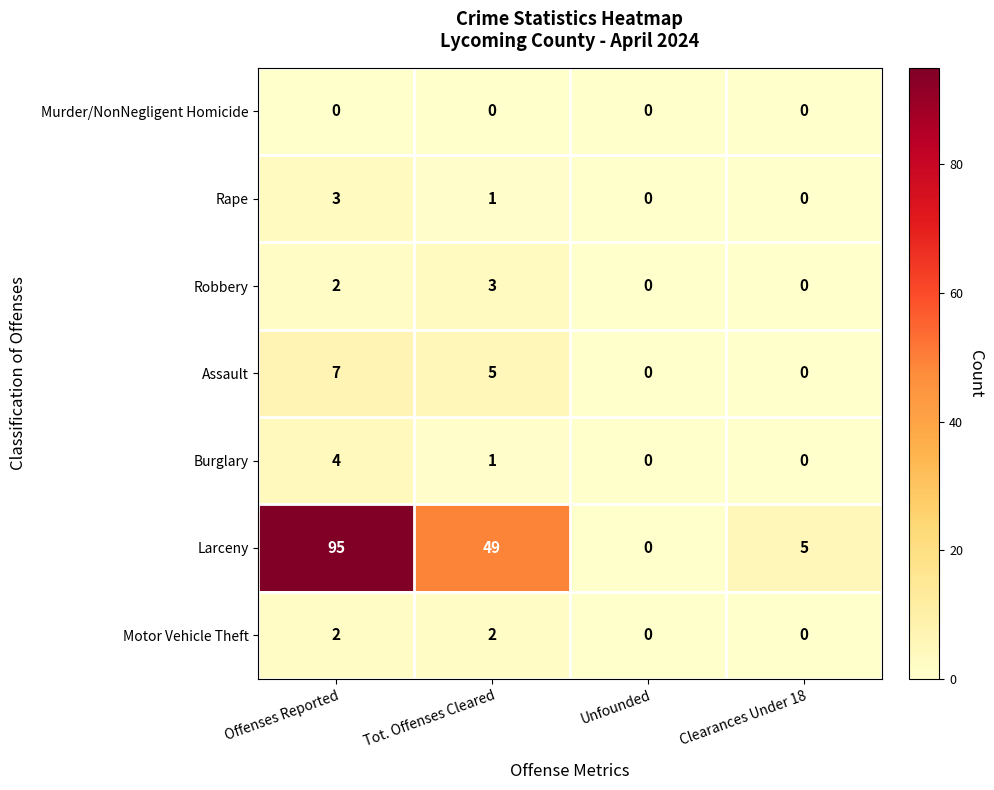

Is it true that Rape equals 3 at Offenses Reported?

True